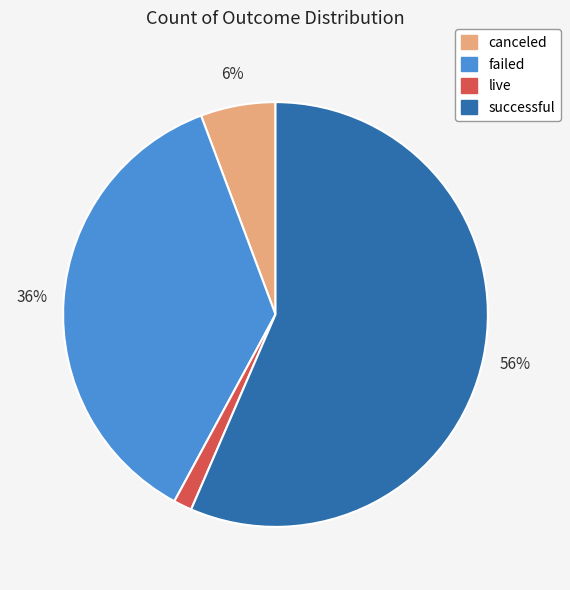

To the nearest percent, what is the combined percentage of failed and canceled?

42%